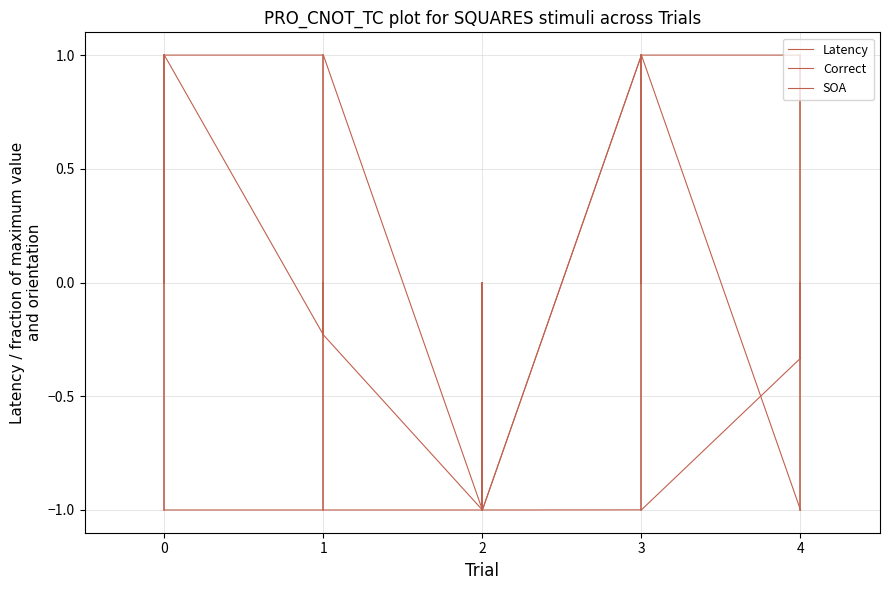

List the labels in order of Latency value, largest first.

0, 1, 4, 3, 2